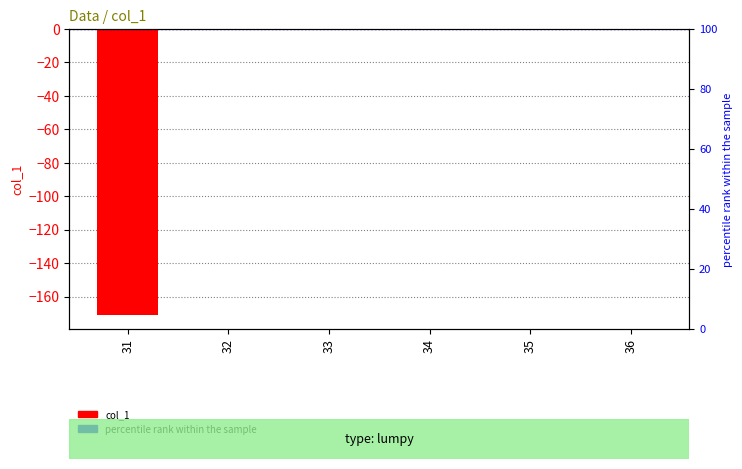

At which category does the chart reach its peak across all series?

32